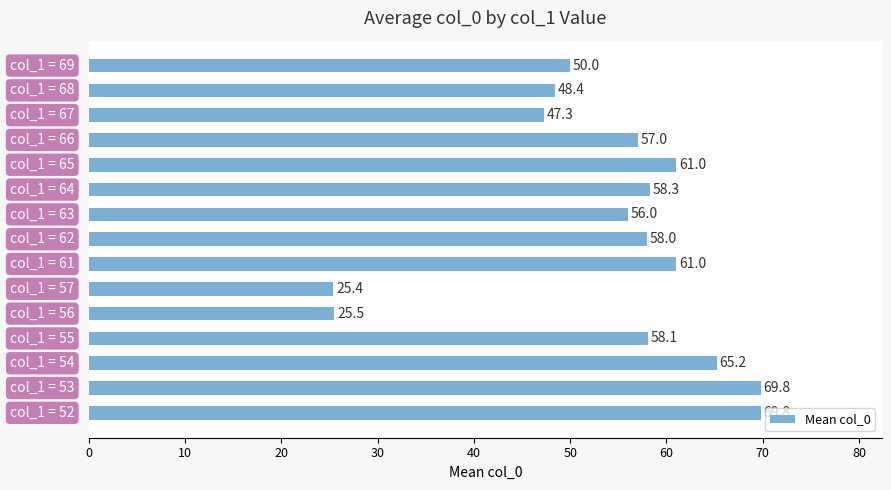

Reading bottom to top, transcribe all the data shown in this chart.

69.8	69.8	65.2	58.1	25.5	25.4	61.0	58.0	56.0	58.3	61.0	57.0	47.3	48.4	50.0